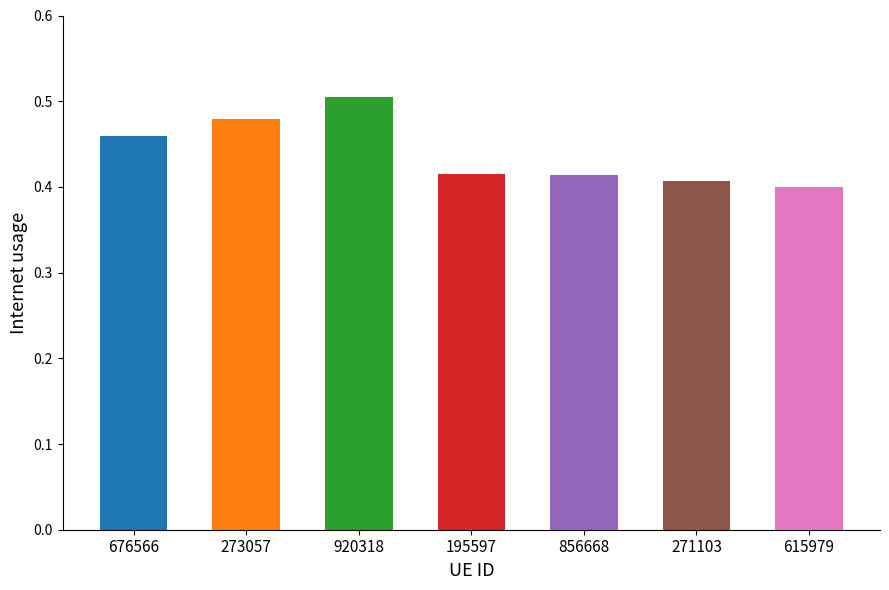

Count the values in the range 0 to 1.

7